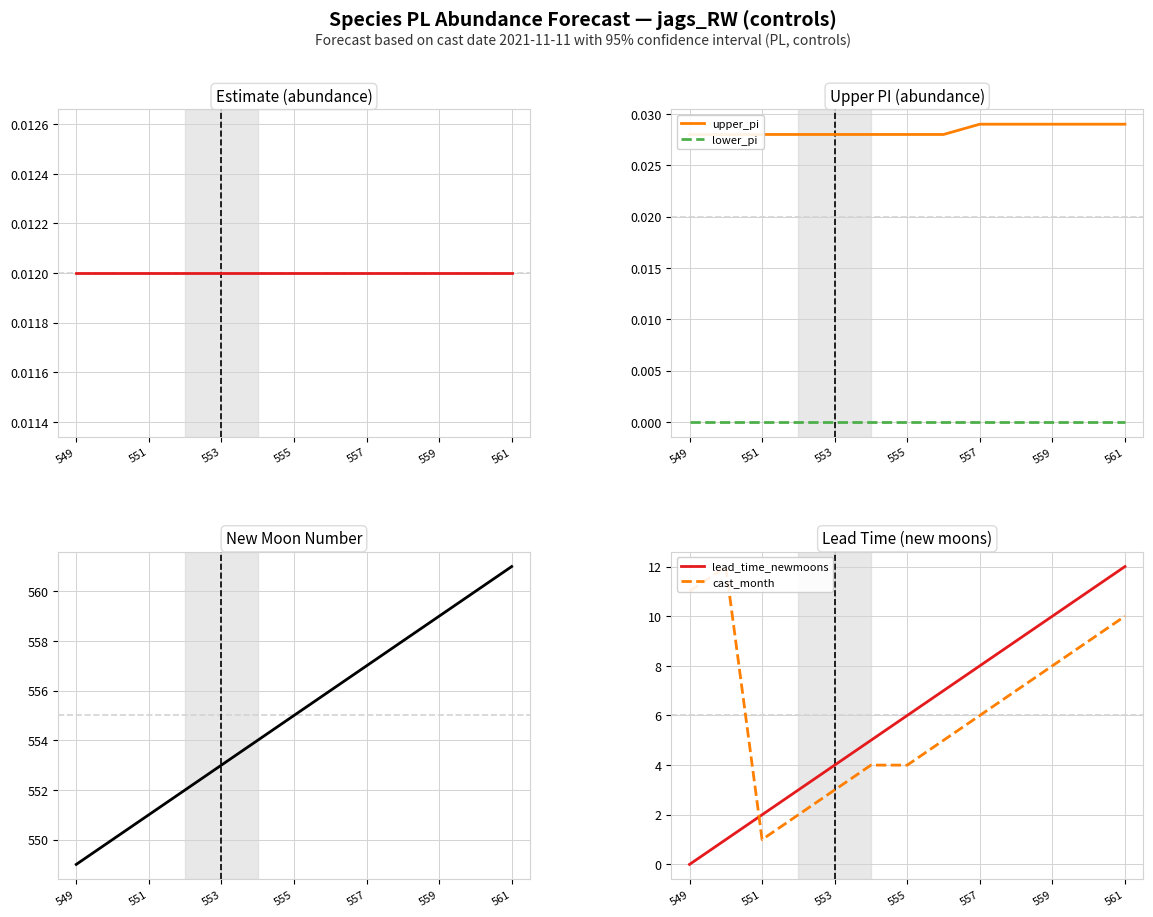

How many categories are shown in the chart?

13